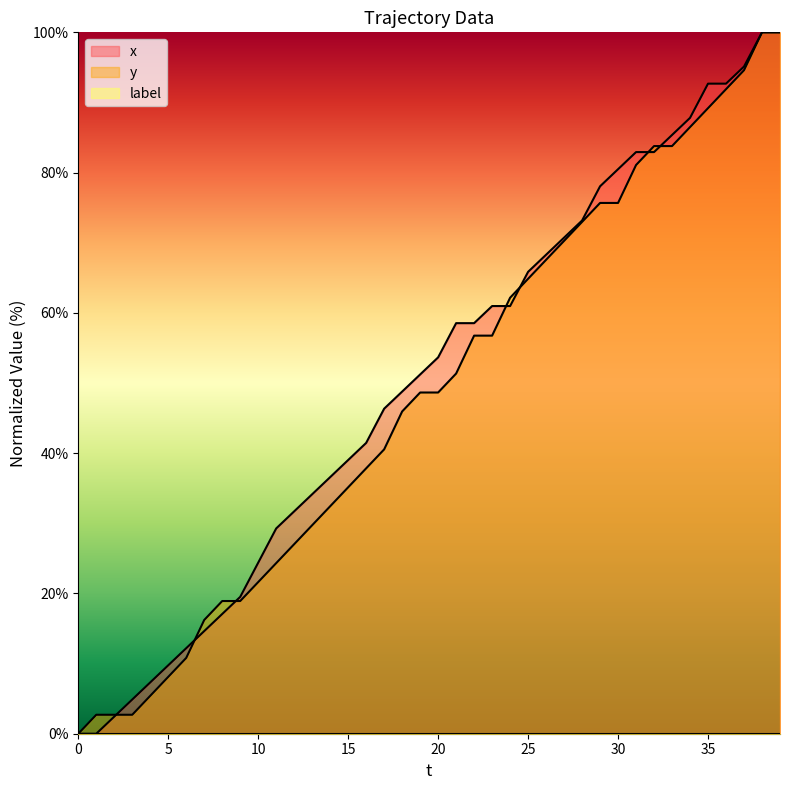

What is the spread (max minus min) of values at 19?

2.6